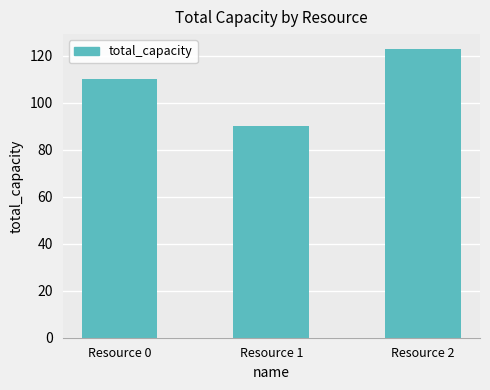

Reading left to right, transcribe all the data shown in this chart.

Resource 0=110	Resource 1=90	Resource 2=123